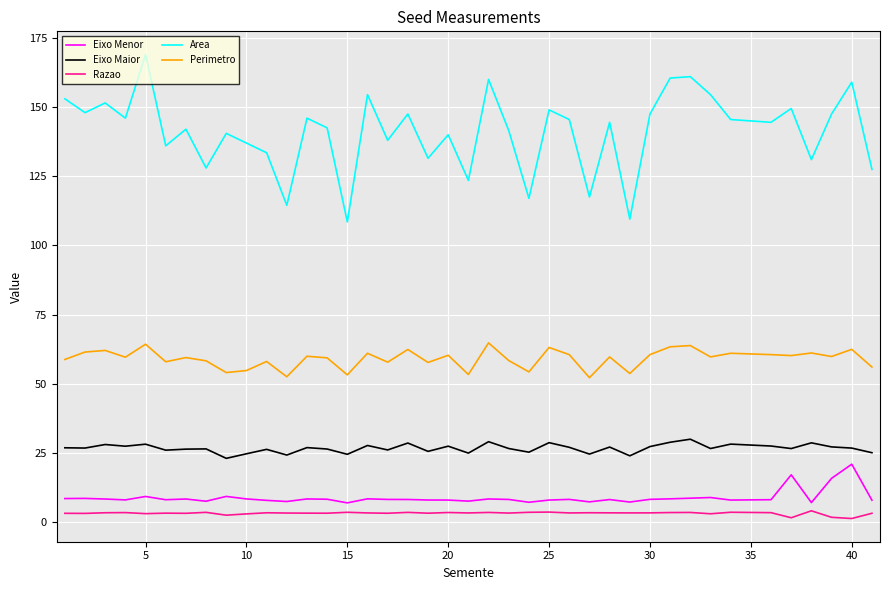

How many lines are shown in the chart?

5